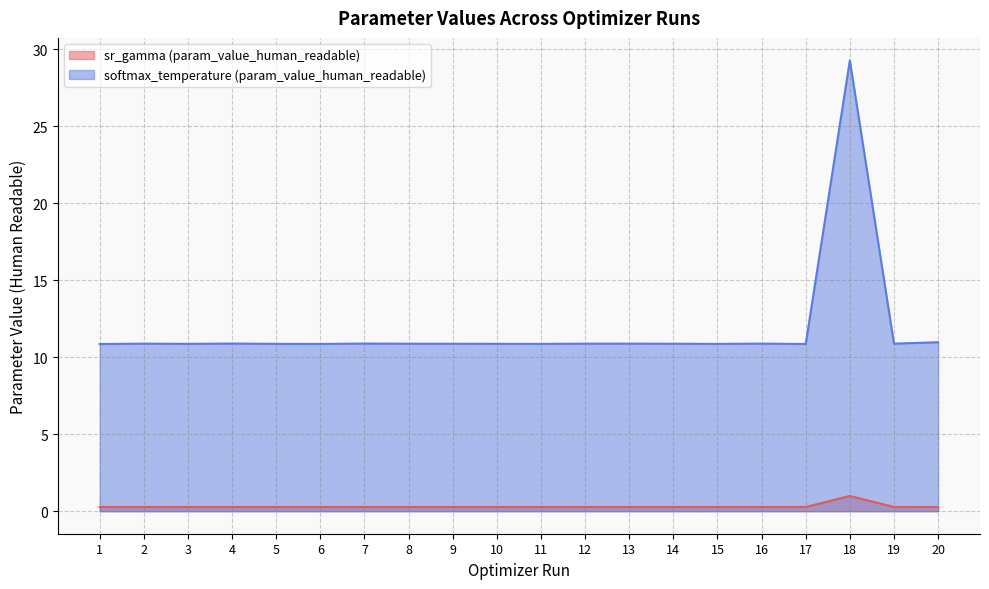

The value of sr_gamma (param_value_human_readable) at 2 is 0.4. True or false?

False